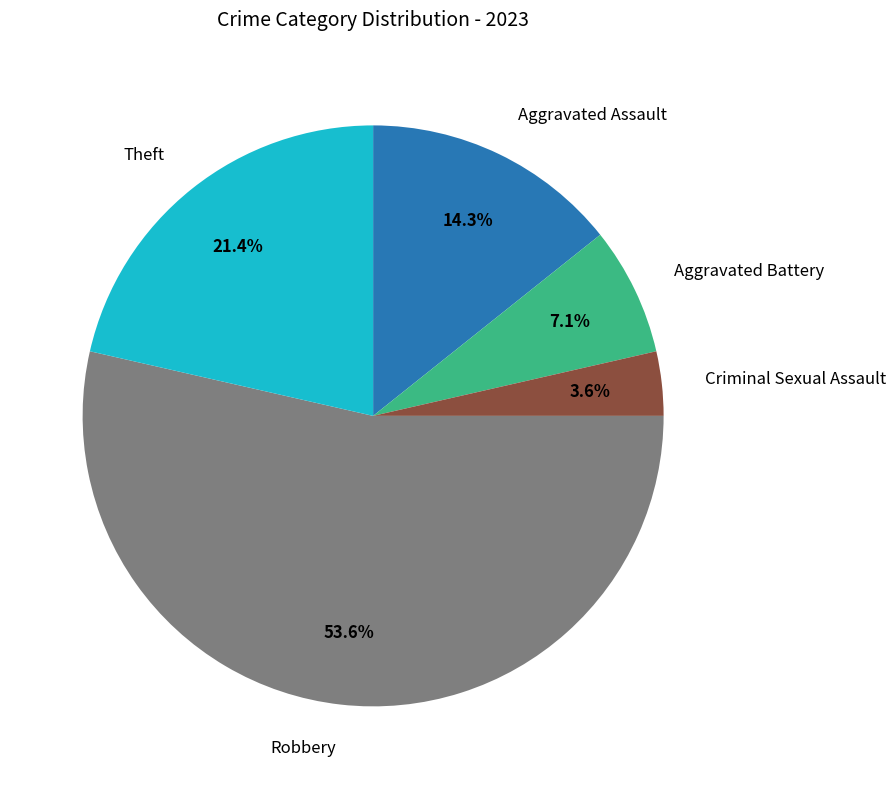

How many segments does this pie chart have?

5